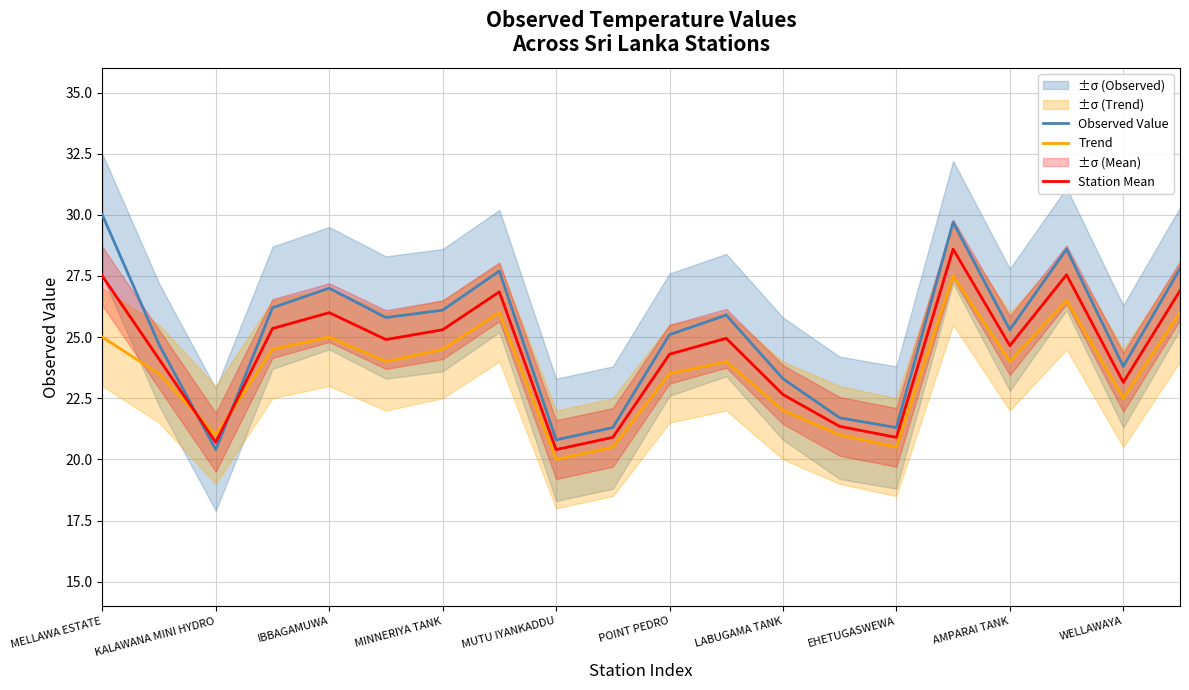

At how many categories does at least one series exceed 27?

5